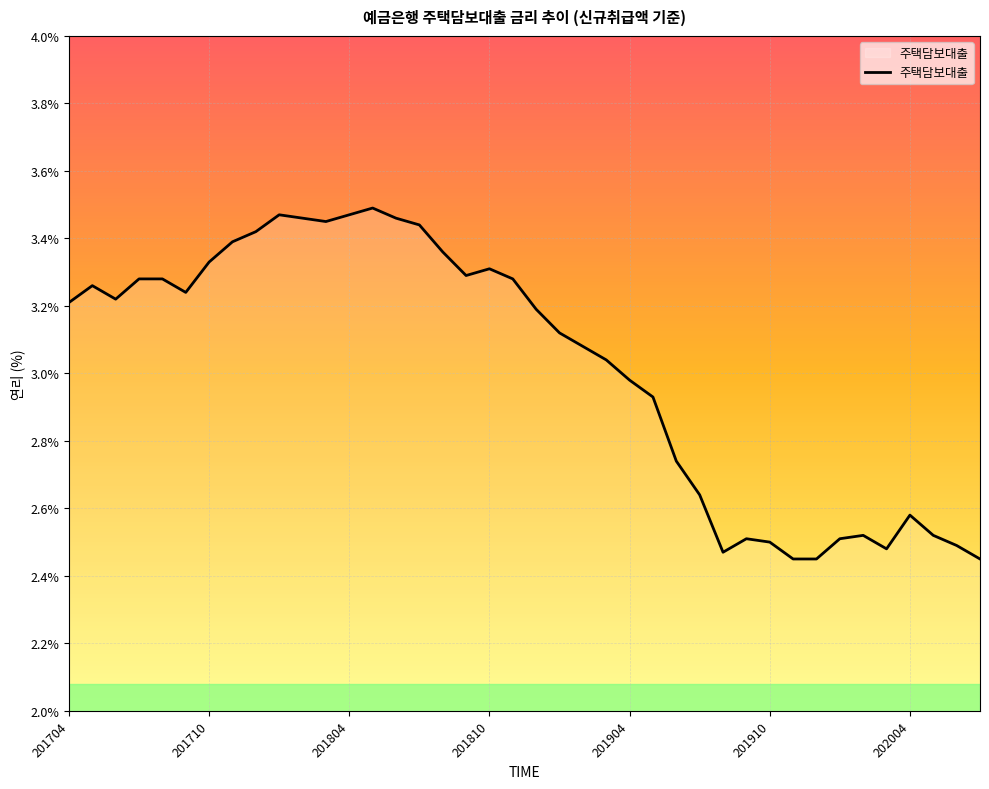

What is the difference between the maximum and minimum values?

1.0